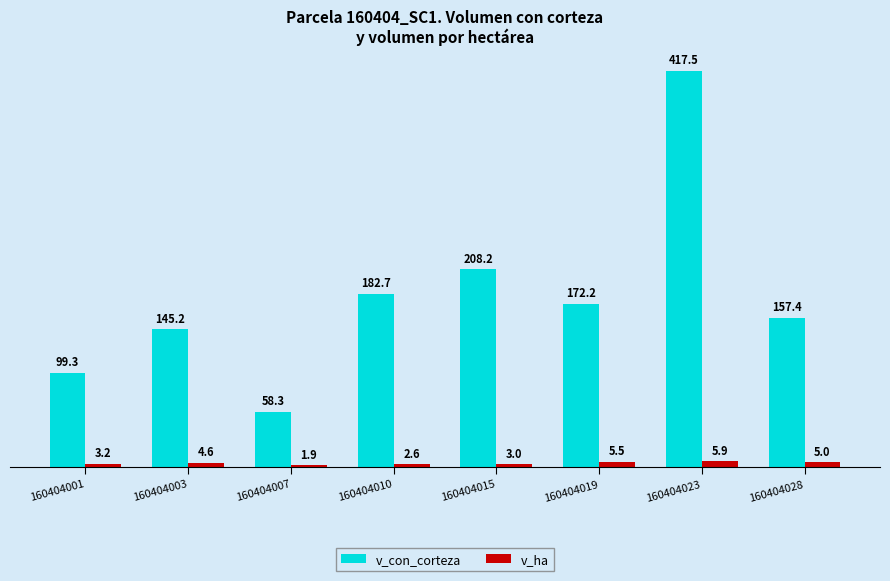

What is the spread (max minus min) of values at 160404015?

205.2